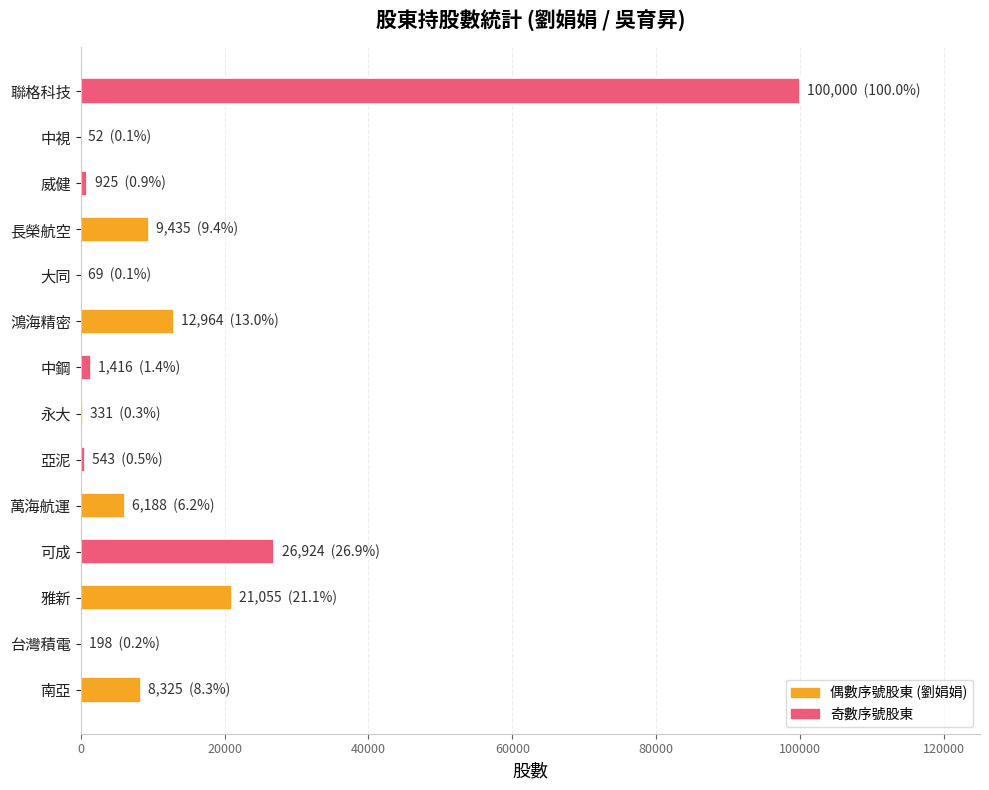

Where is the data nearest to the value 50026?

可成